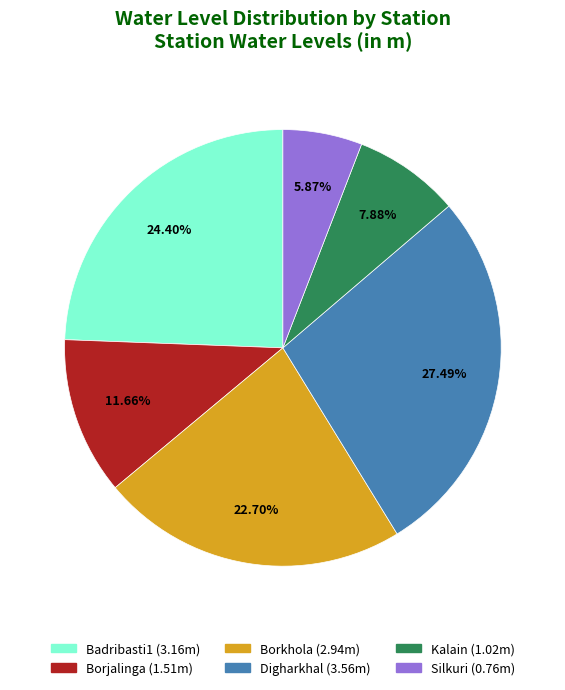

Which slice is the largest?

Digharkhal